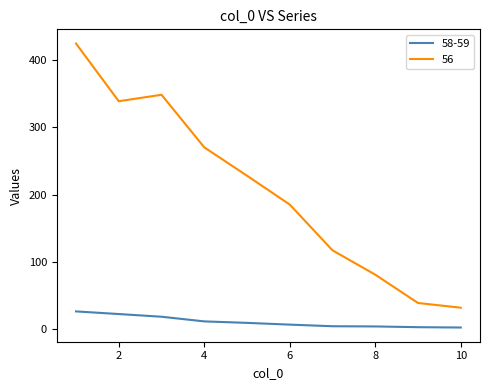

True or false: 56 and 58-59 intersect in this chart.

False